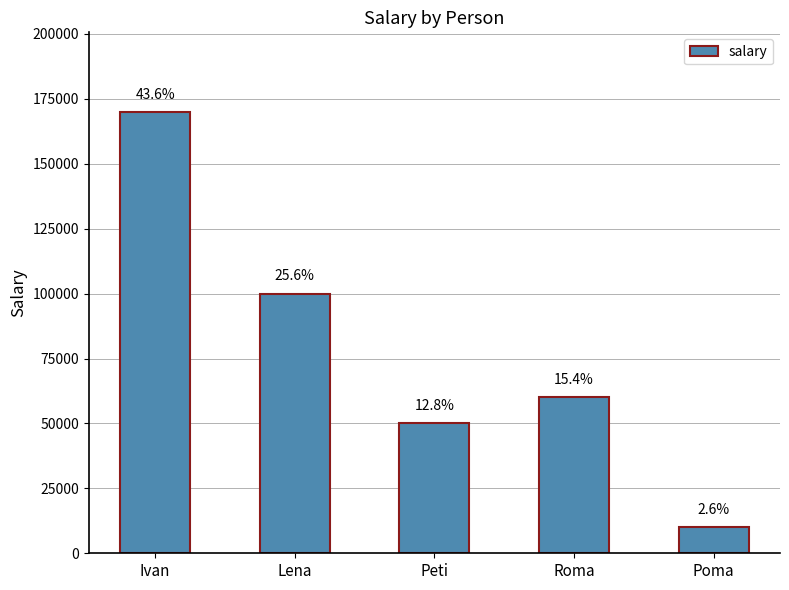

Does the chart contain any negative values?

No